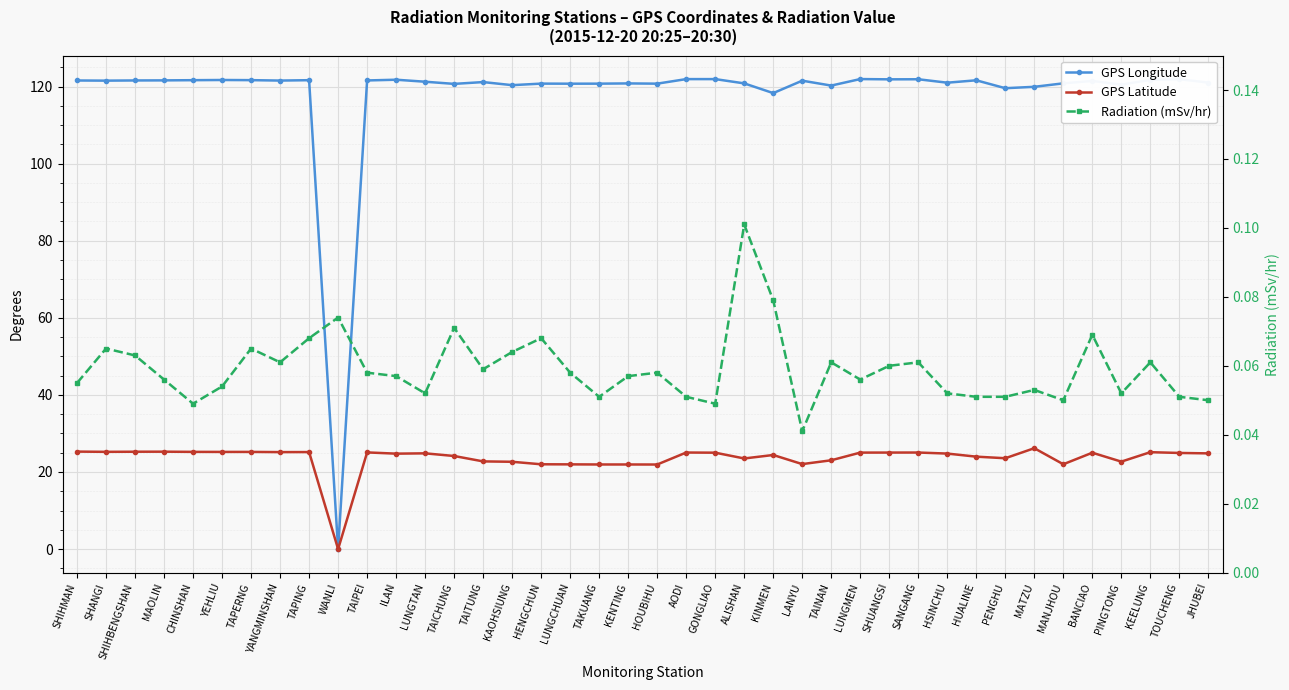

How many times do Radiation (mSv/hr) and GPS Longitude cross each other?

2